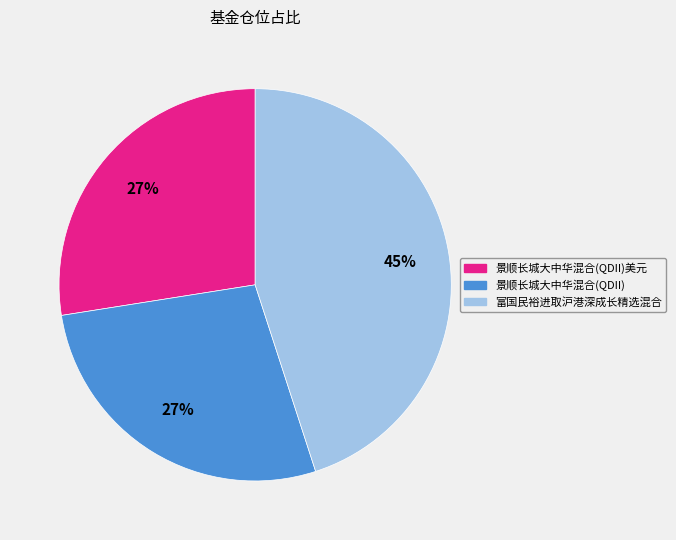

Is there a majority slice in this chart?

No